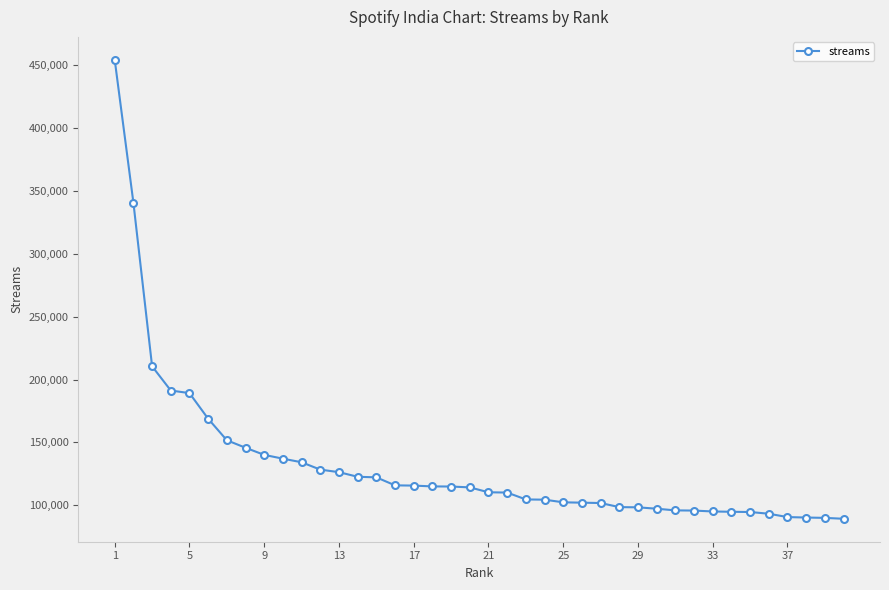

What is the greatest value displayed?

454316